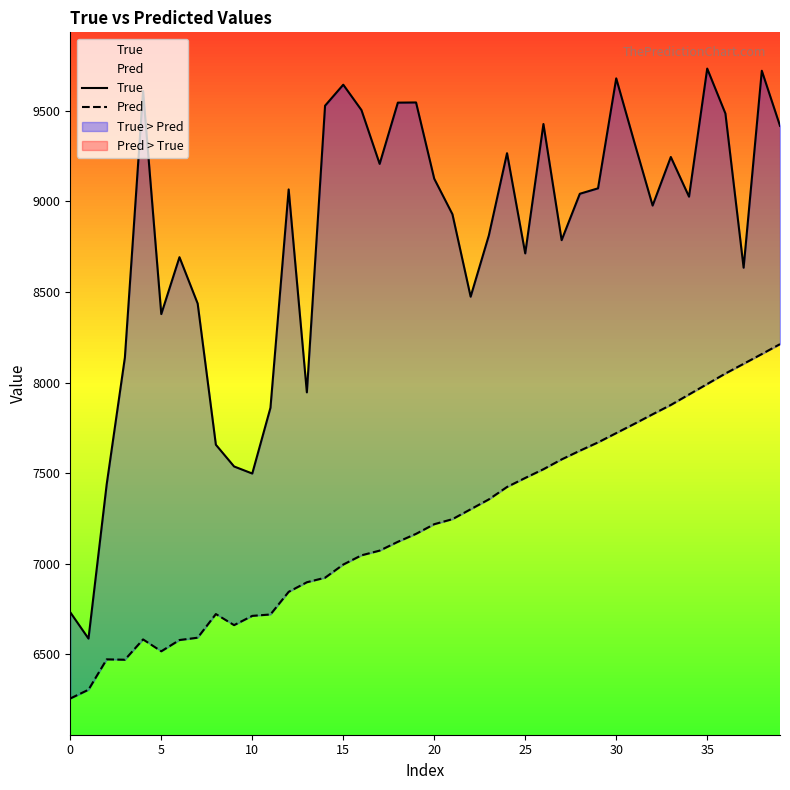

In Pred, how many points are lower than both neighbors (excluding endpoints)?

3